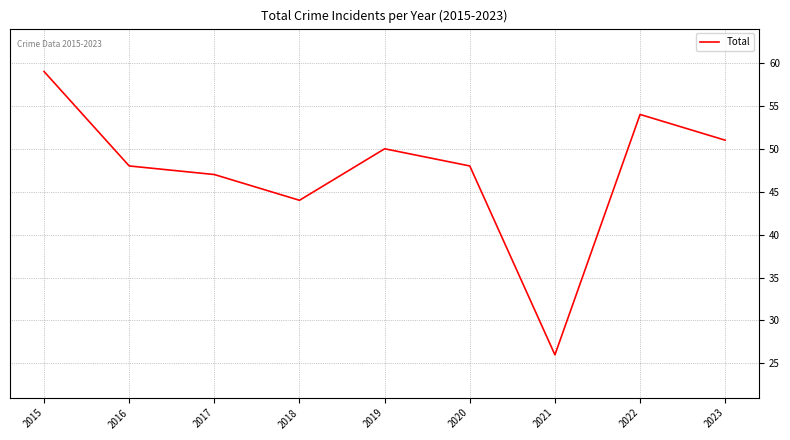

Is it true that the value at 2020 is 11?

False